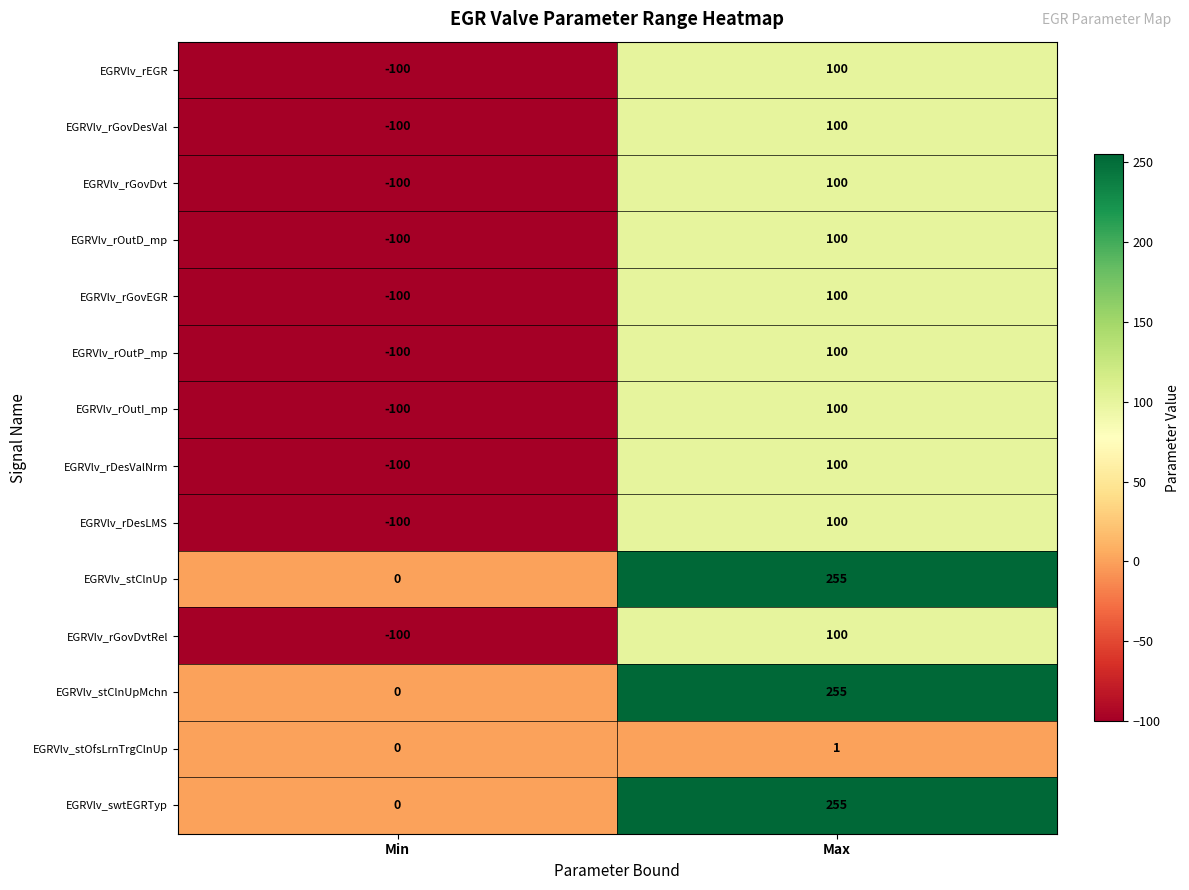

At which category does the chart reach its minimum across all series?

Min